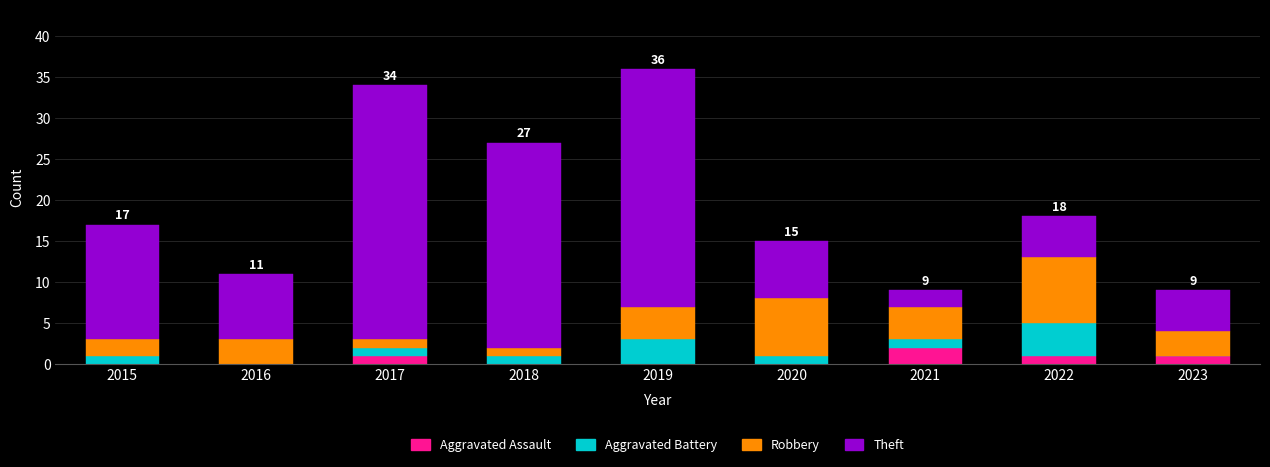

The Aggravated Assault series shows 0 at 2016. True or false?

True